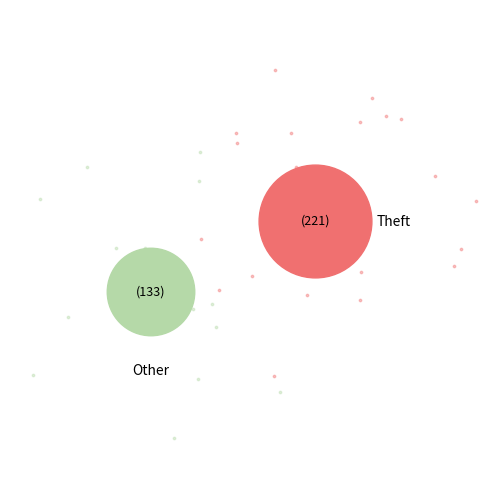

Does Theft account for over 50% of the chart?

Yes